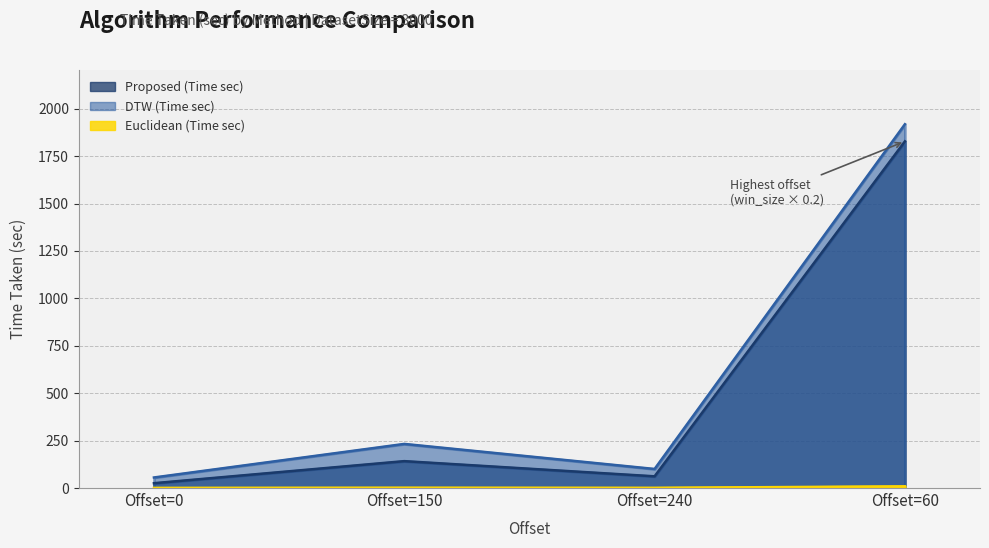

What are all the series names shown in the legend?

Proposed (Time sec), DTW (Time sec), Euclidean (Time sec)